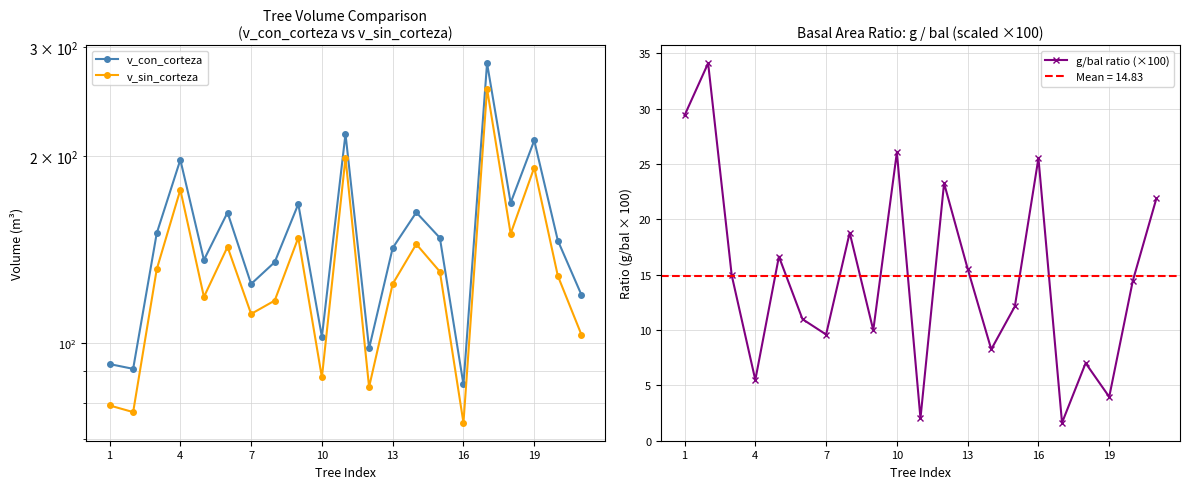

Which series has the largest total across all categories?

v_con_corteza